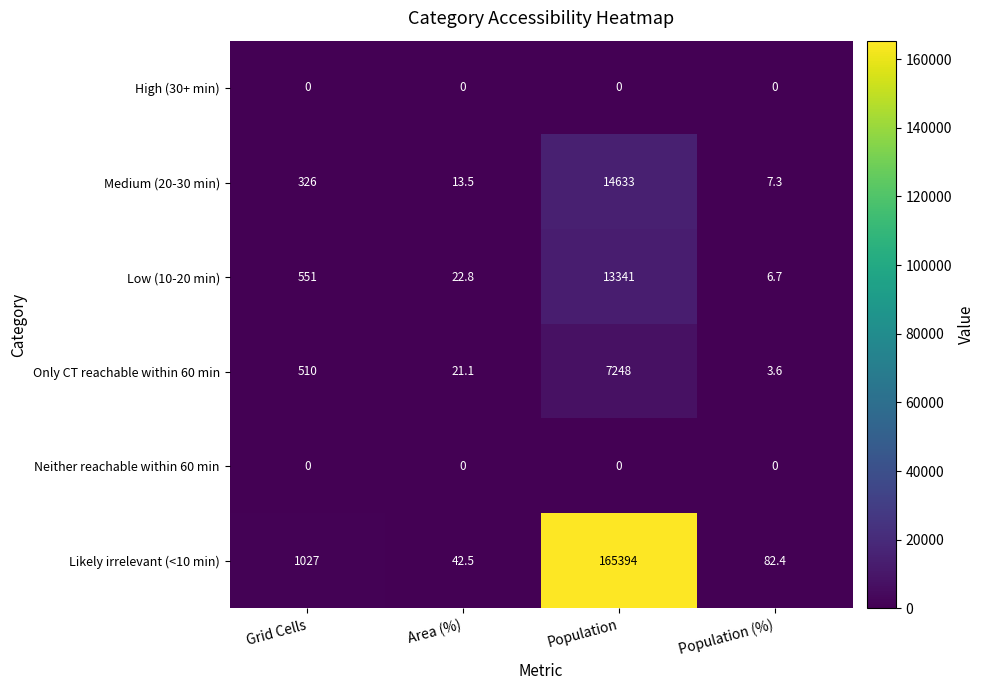

Which series has the widest spread of values?

Likely irrelevant (<10 min)